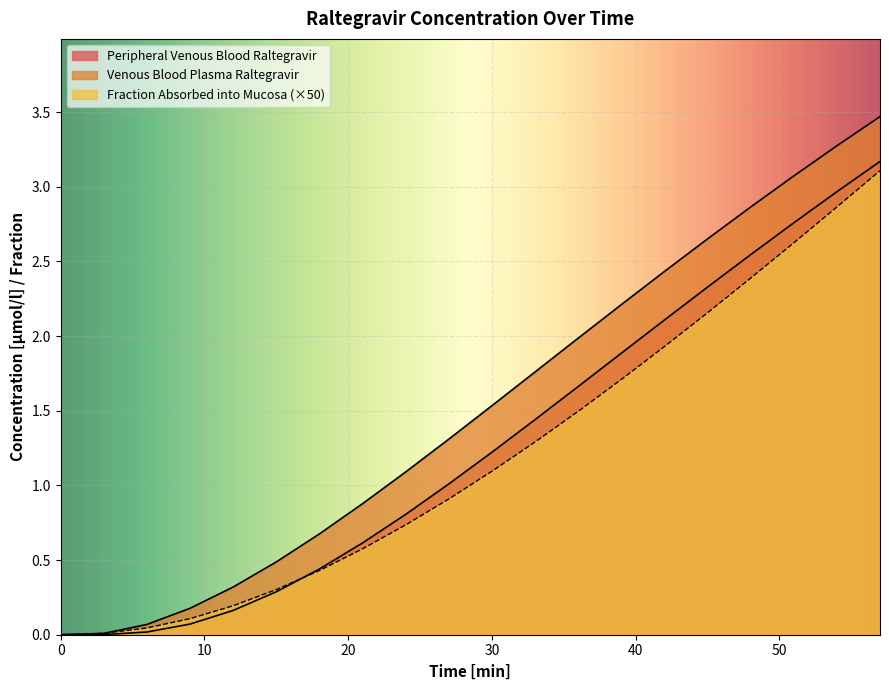

Does the chart display data point markers on the line(s)?

No